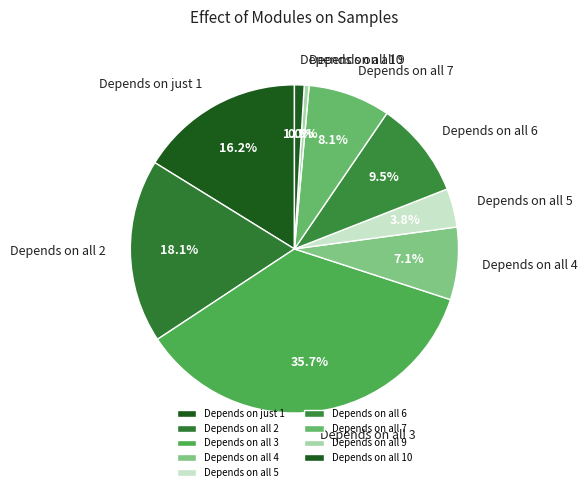

How many segments does this pie chart have?

9